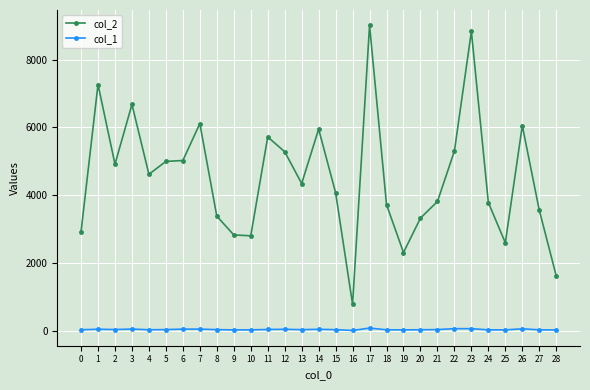

Rank the series by their maximum value, from lowest to highest.

col_1, col_2